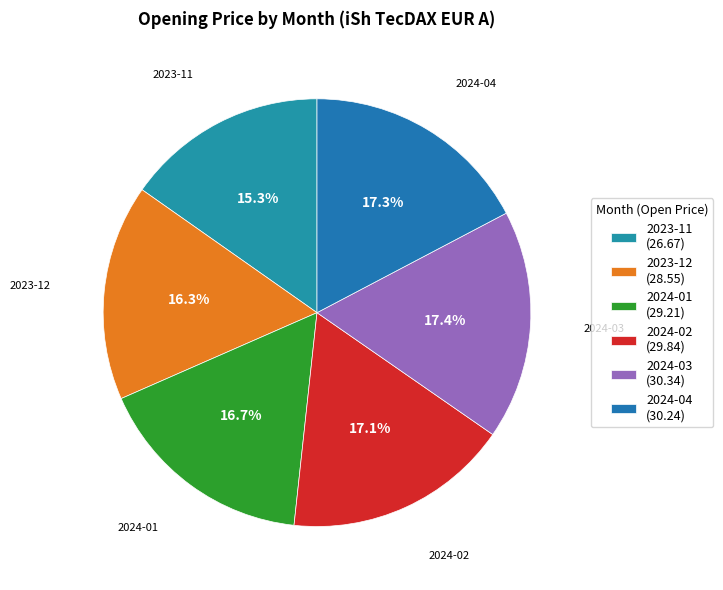

To the nearest percent, what portion does 2023-11 represent?

15%